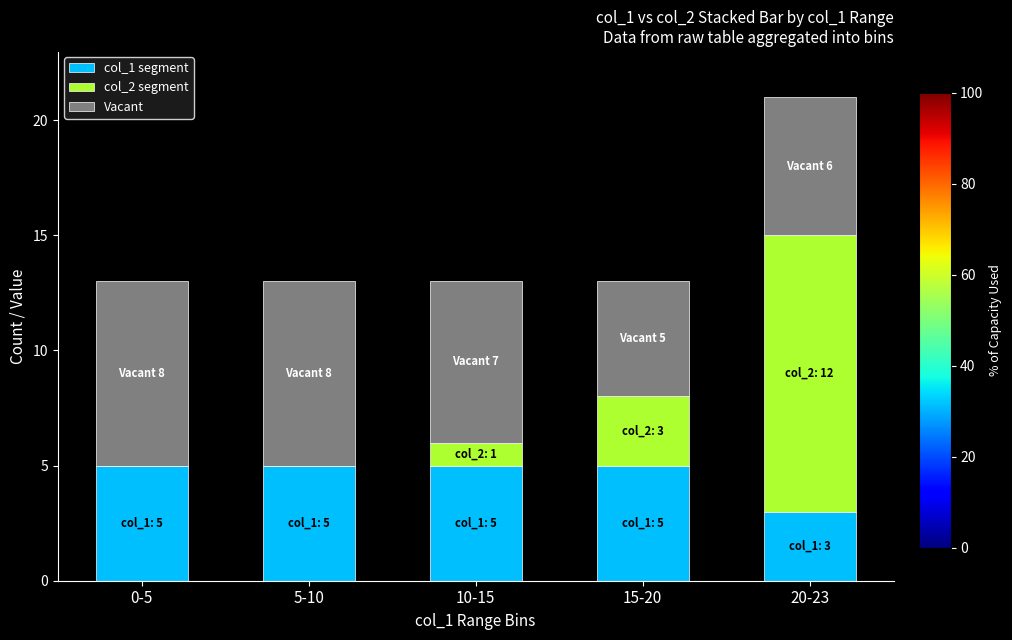

What is the total value across all series at 20-23?

21